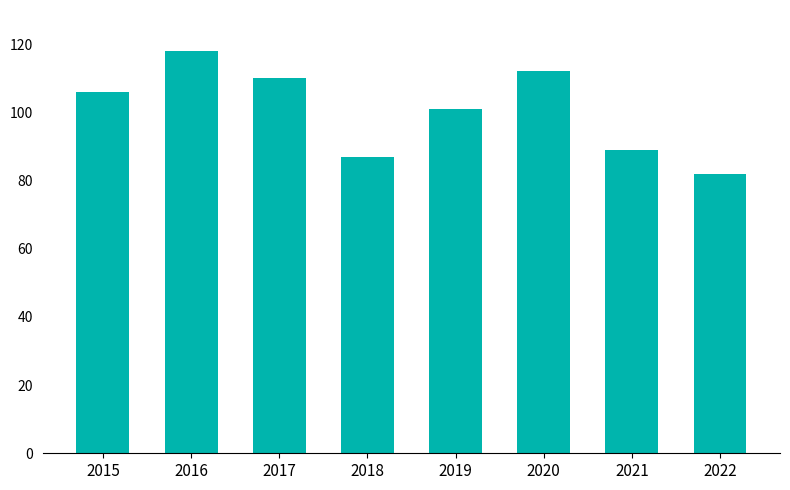

What is the difference between the maximum and minimum values?

36